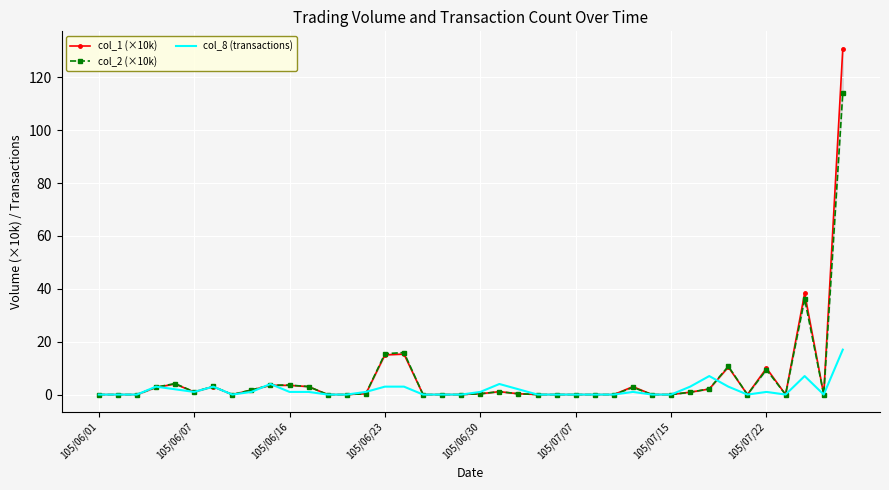

How many intersections are there between col_2 (×10k) and col_1 (×10k)?

1